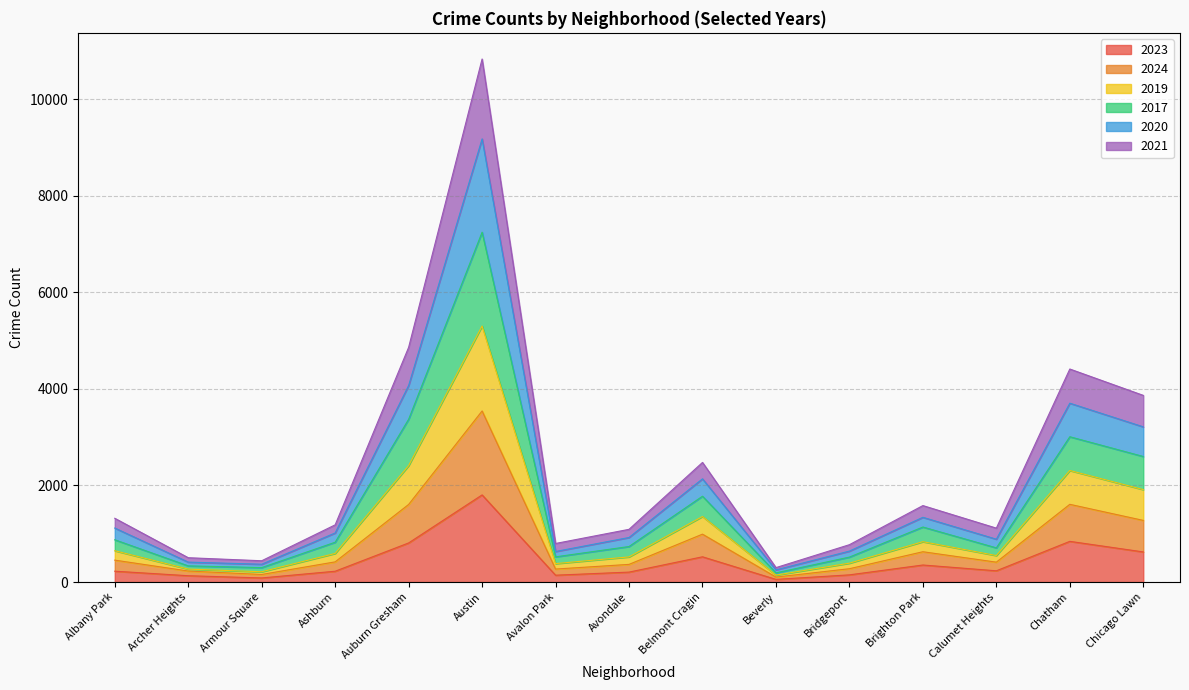

At which category is the sum across all series the highest?

Austin